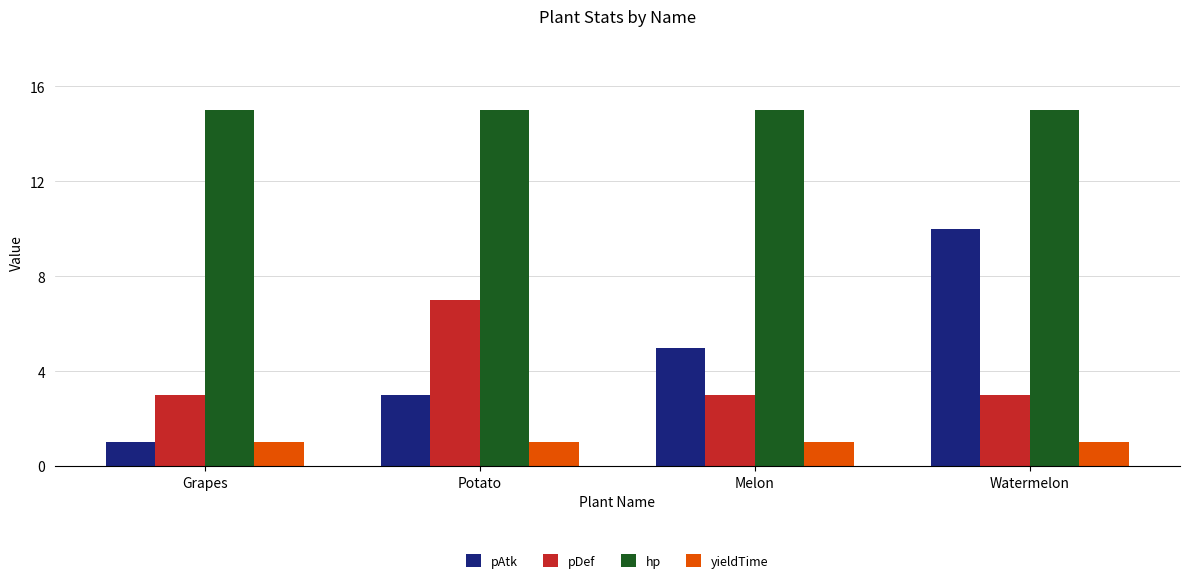

Is it true that pDef equals 3 at Melon?

True